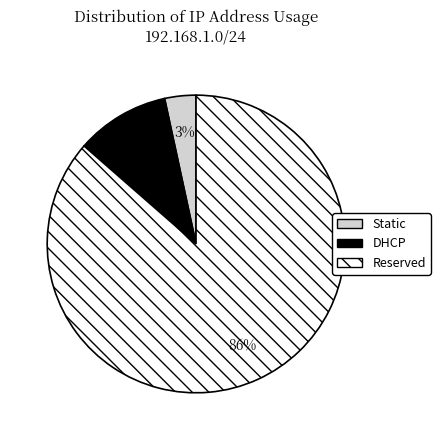

The Static slice represents 18% of the pie. True or false?

False